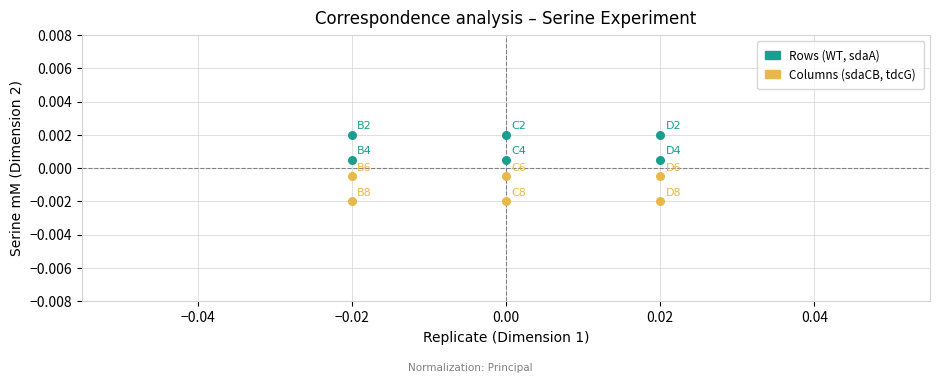

How many points are shown in the scatter plot?

12